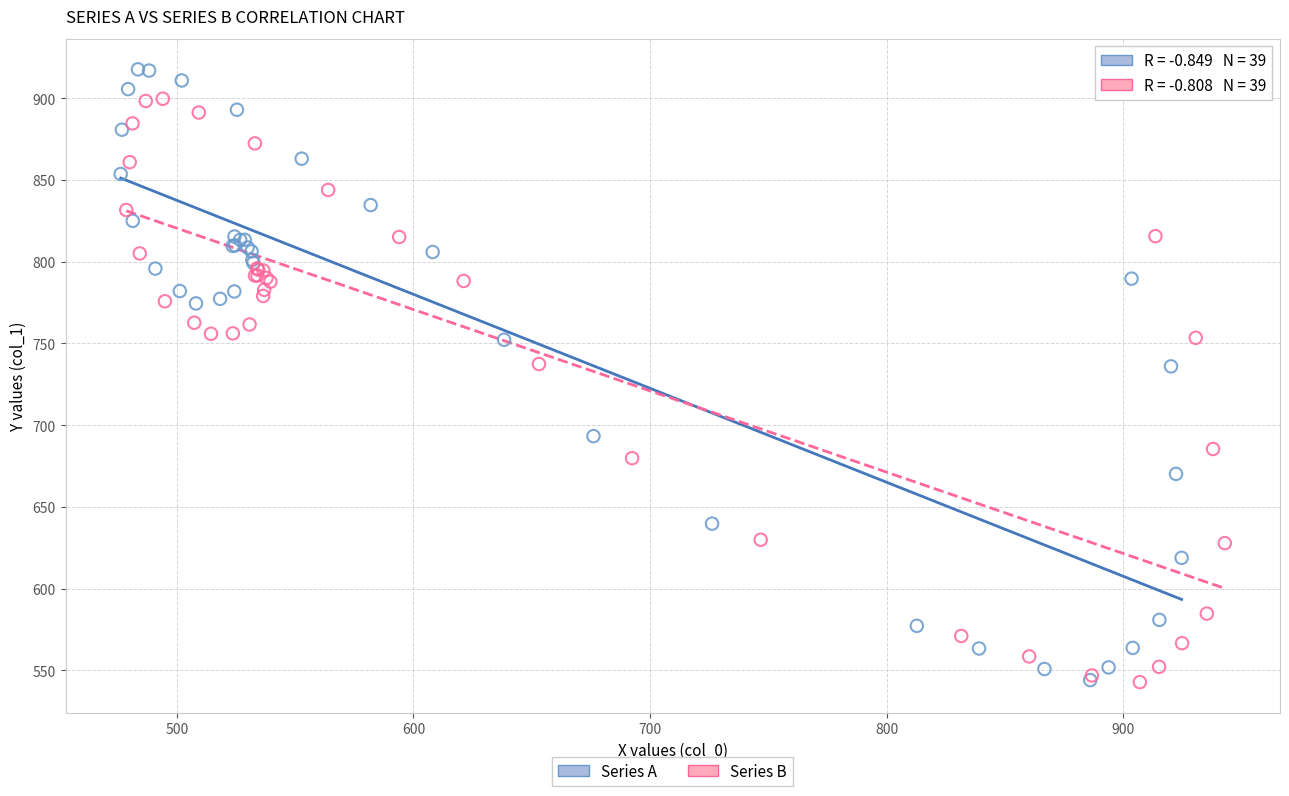

What are all the series names shown in the legend?

Series A, Series B